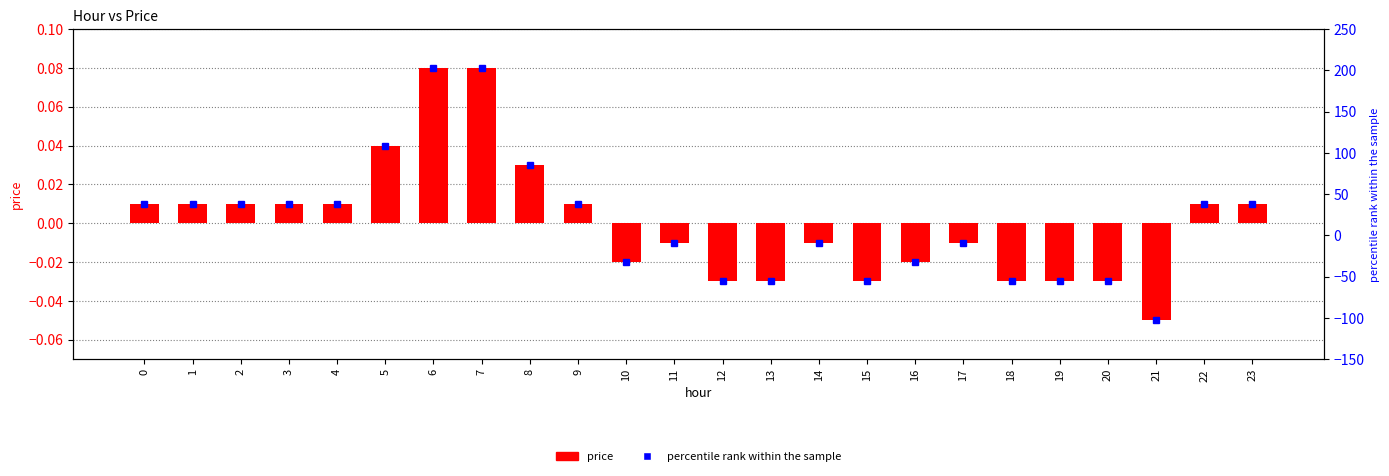

Are the bars horizontal?

No